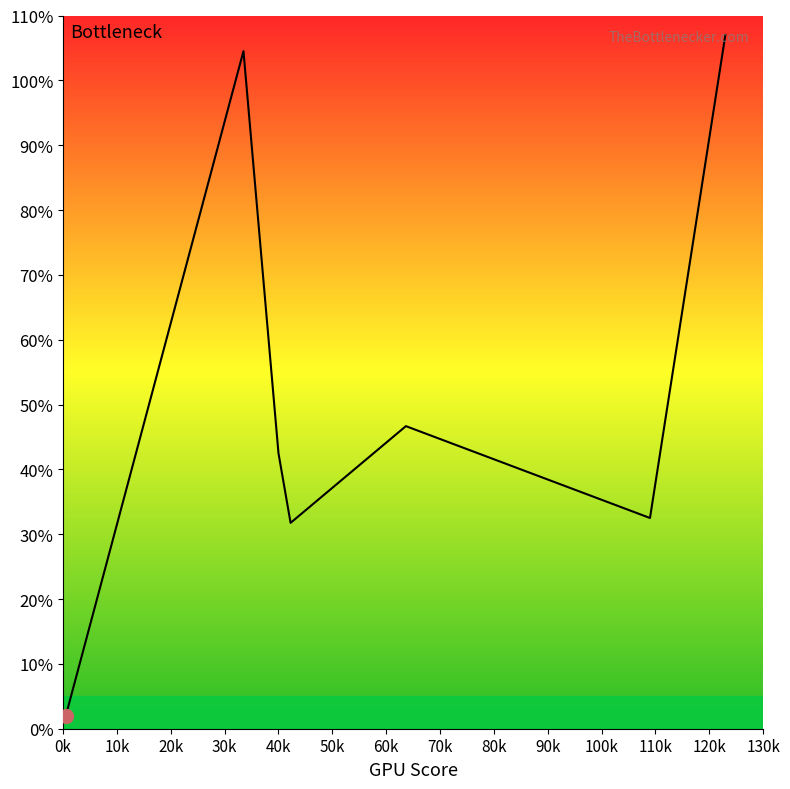

What is the maximum value shown in the chart?

107.0